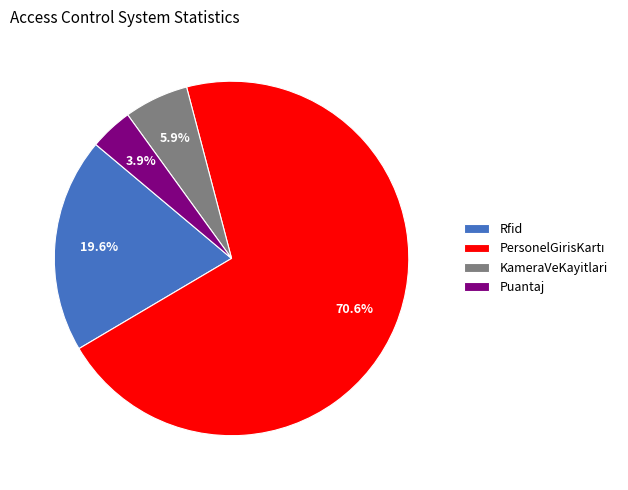

Which has a higher value, Puantaj or KameraVeKayitlari?

KameraVeKayitlari